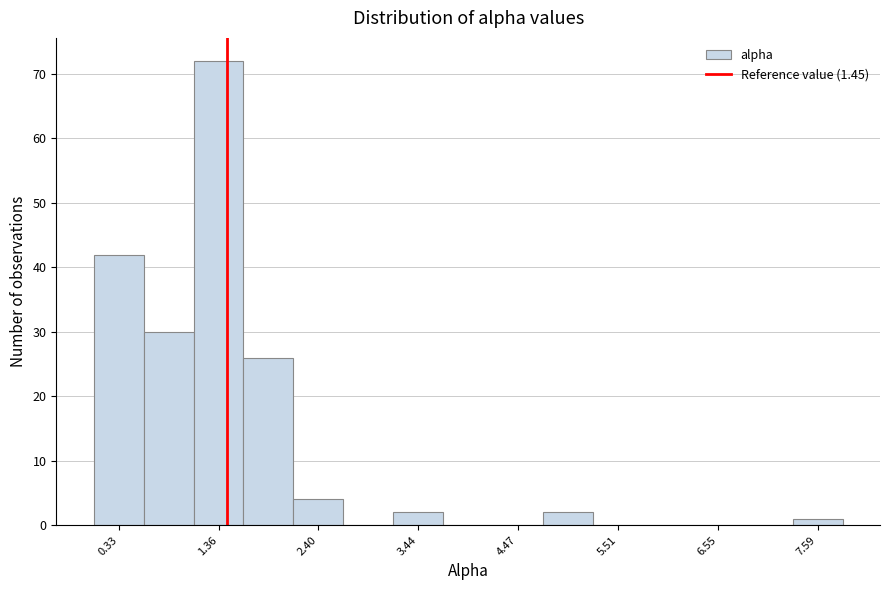

Read against the x-axis, roughly where is the centre of the tallest bar?

1.4